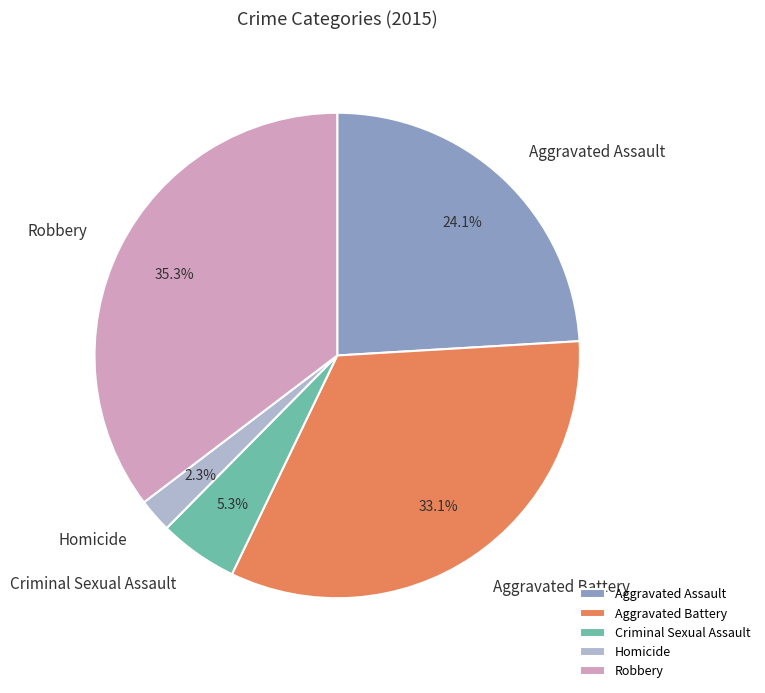

Between Robbery and Aggravated Battery, which is larger?

Robbery